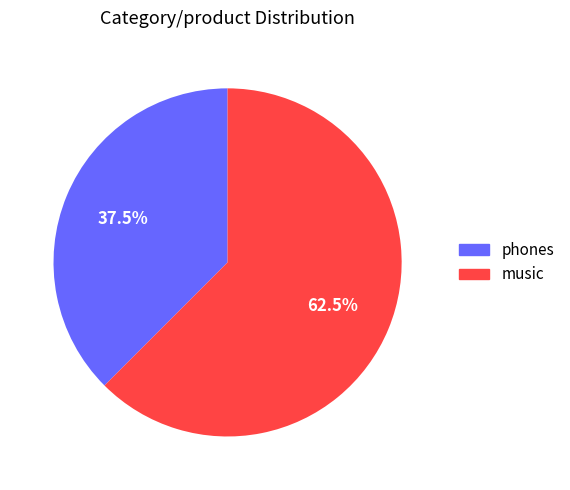

Which slice is the smallest?

phones